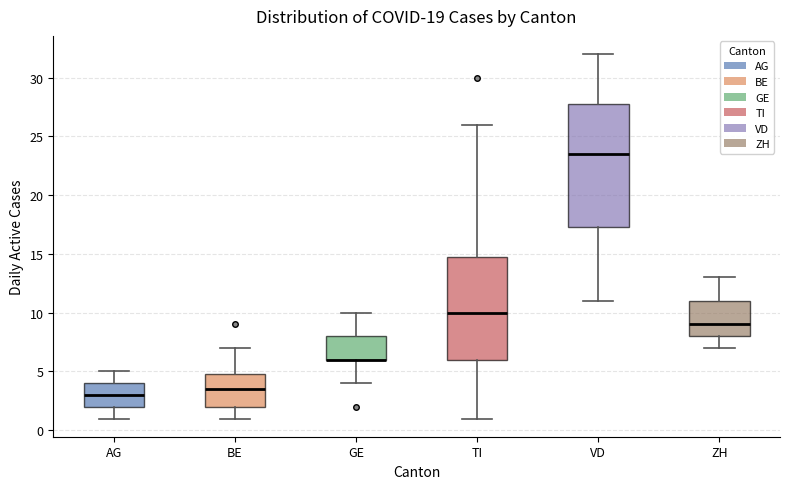

Comparing the boxes themselves (not the whiskers), which one is the tallest?

VD